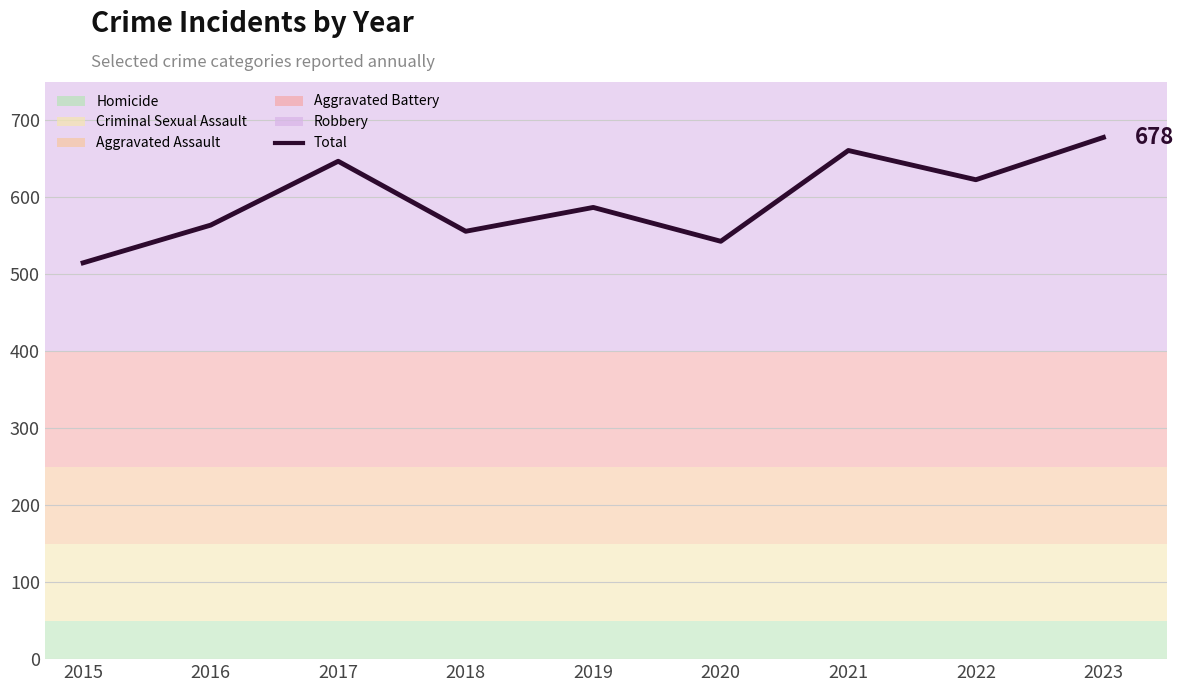

What is the difference between the maximum and minimum values?

163